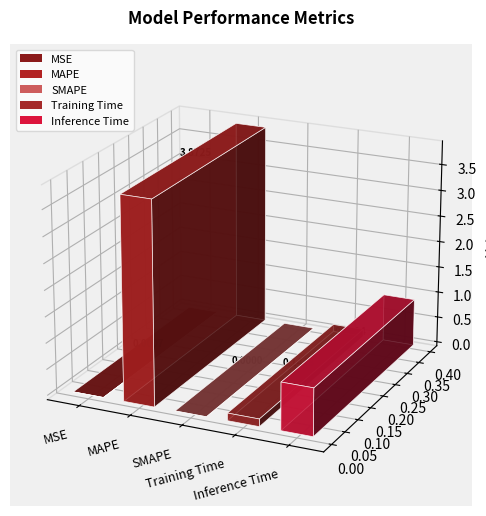

What is the sum of all values?

4.9